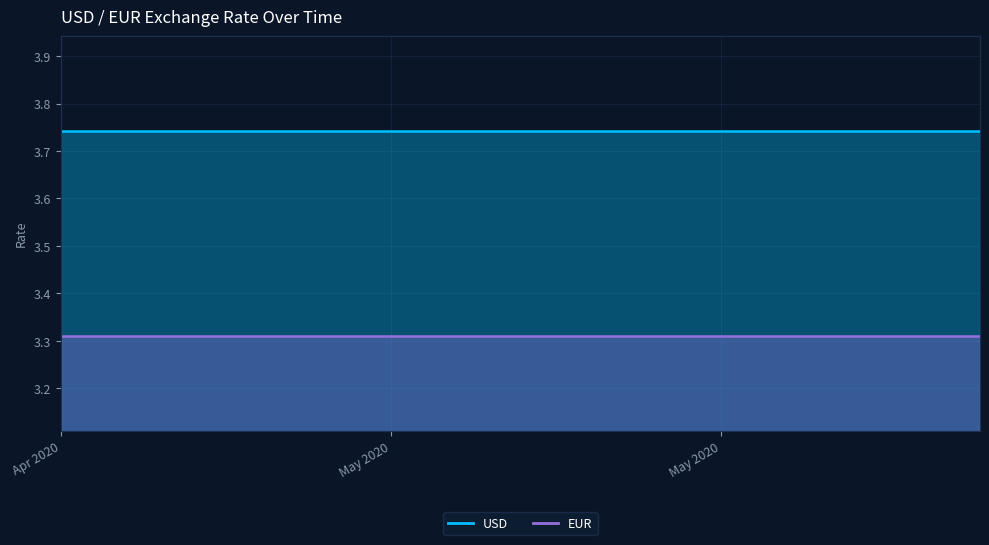

Is it true that USD equals 5.9 at 14-05-2020?

False